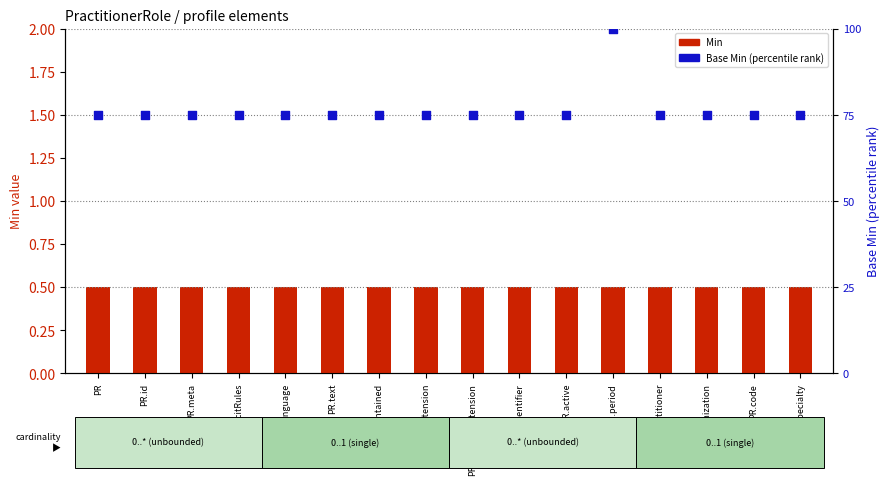

Which series reaches the minimum Y coordinate?

Min value